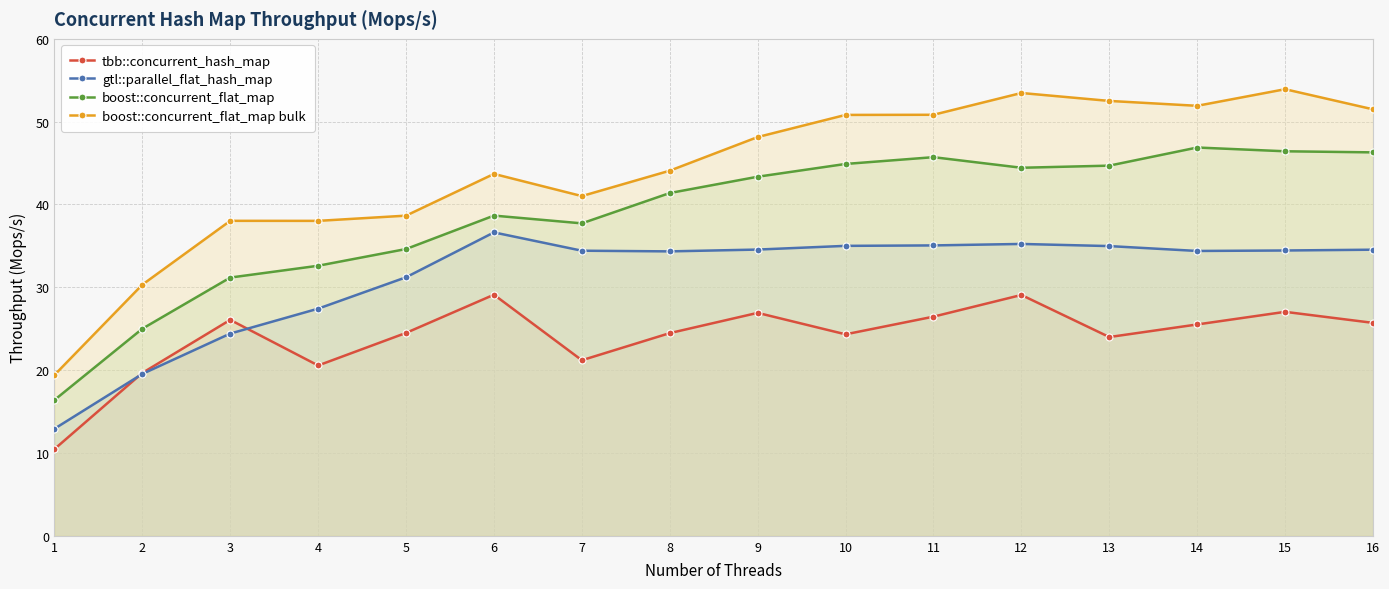

What is the total value across all series at 11?

158.1